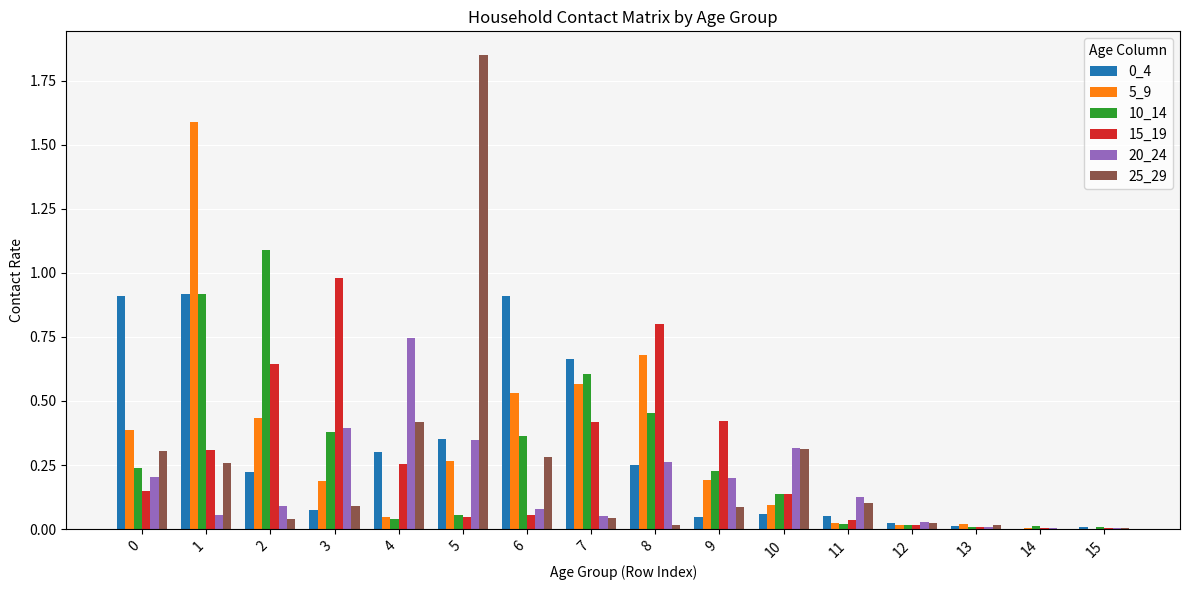

What is the total value across all series at 7?

2.3